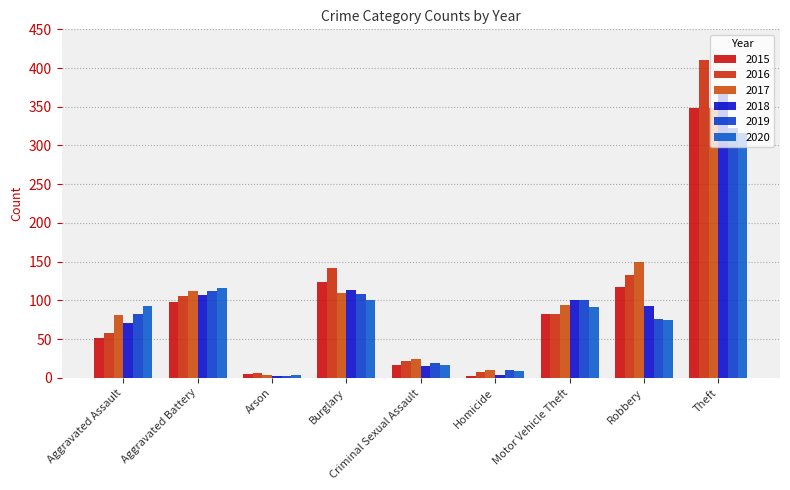

At Robbery, list the series in order from smallest to largest.

2020, 2019, 2018, 2015, 2016, 2017